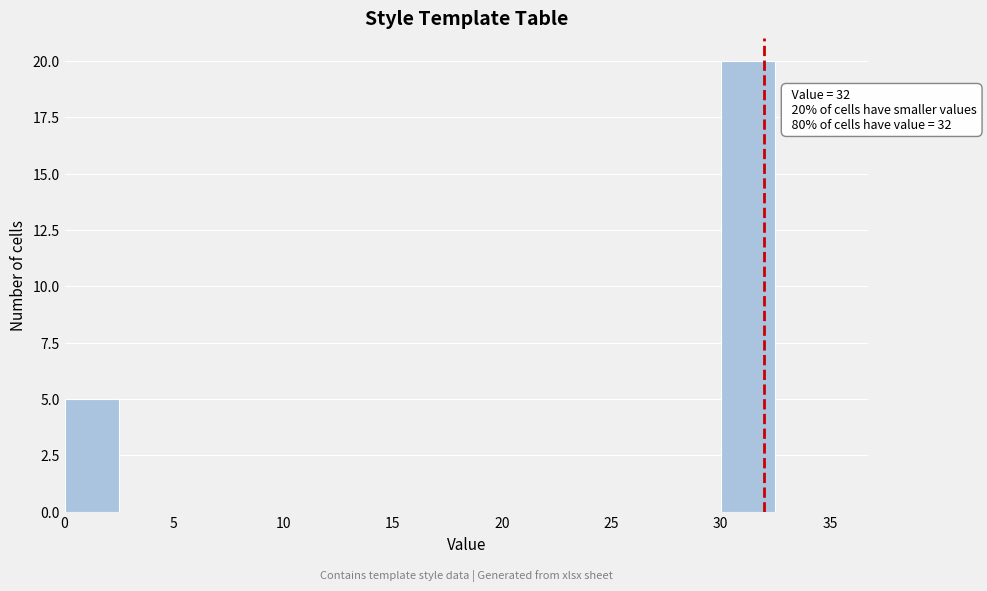

Over which range of the x-axis is the bar tallest?

30.0 to 32.5